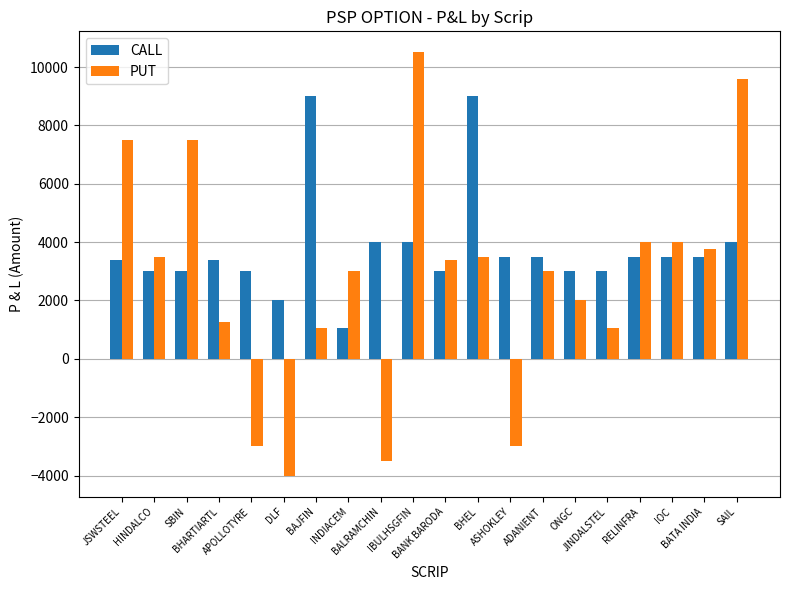

What is the greatest value displayed?

10500